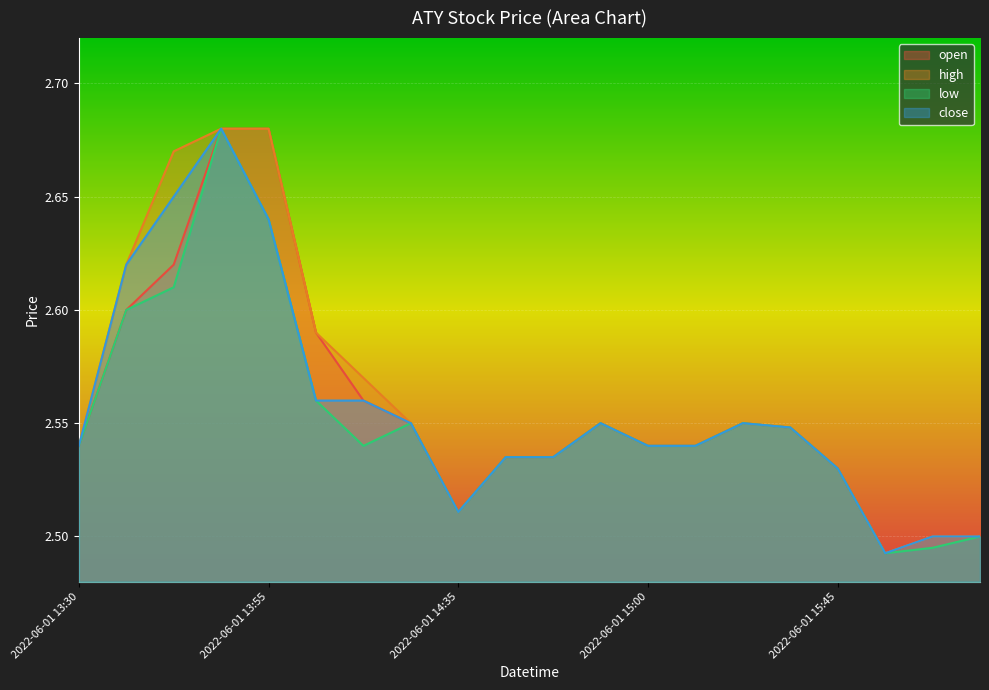

What is the sum of all low values?

51.0